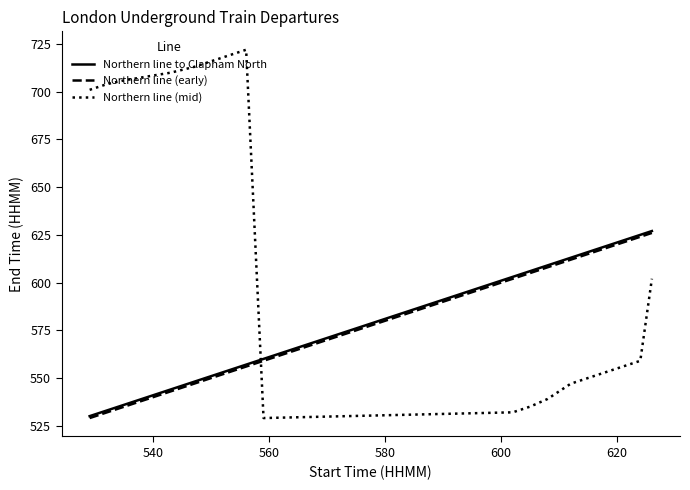

Which series has the largest range (max minus min)?

Northern line (mid)